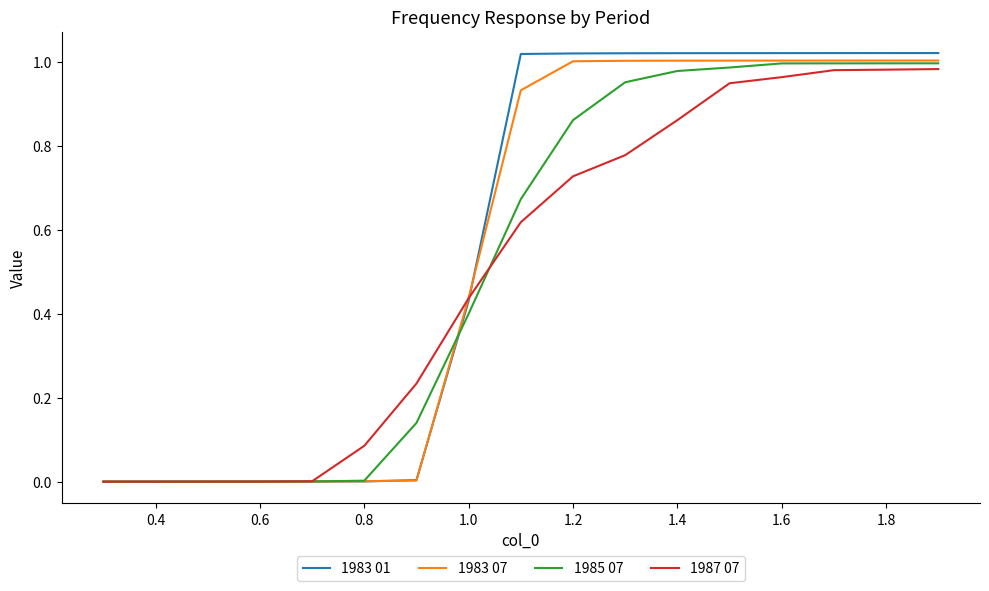

Which series has the widest spread of values?

1983 01